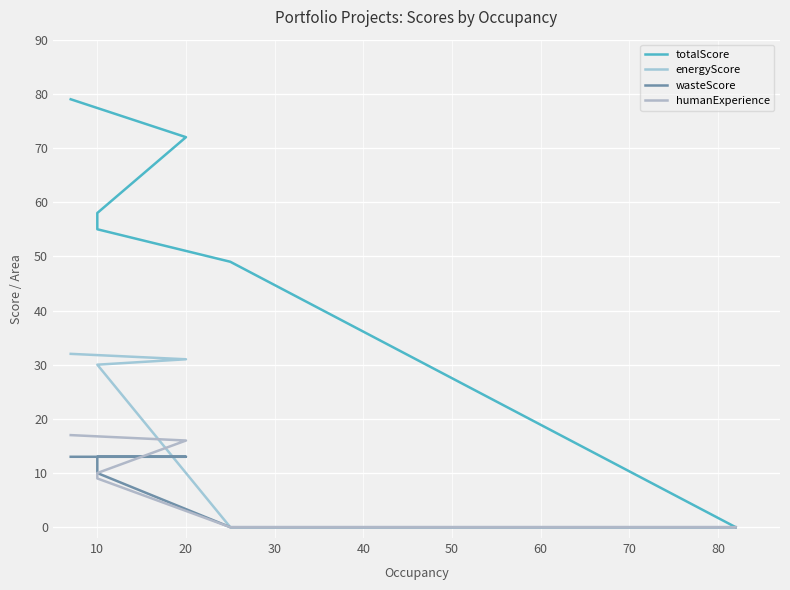

True or false: energyScore and wasteScore intersect in this chart.

False